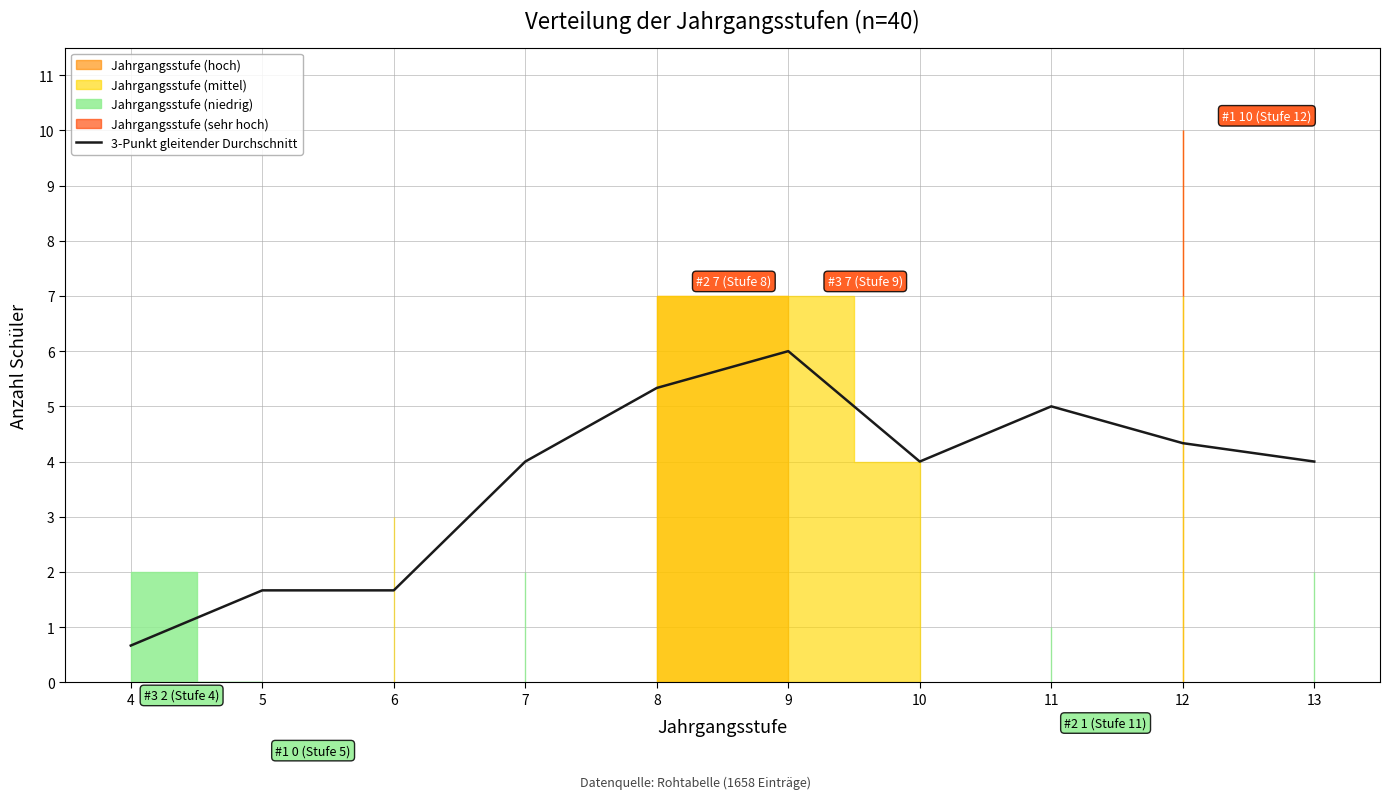

Reading left to right, transcribe all the data shown in this chart.

0.7	1.7	1.7	4.0	5.3	6.0	4.0	5.0	4.3	4.0